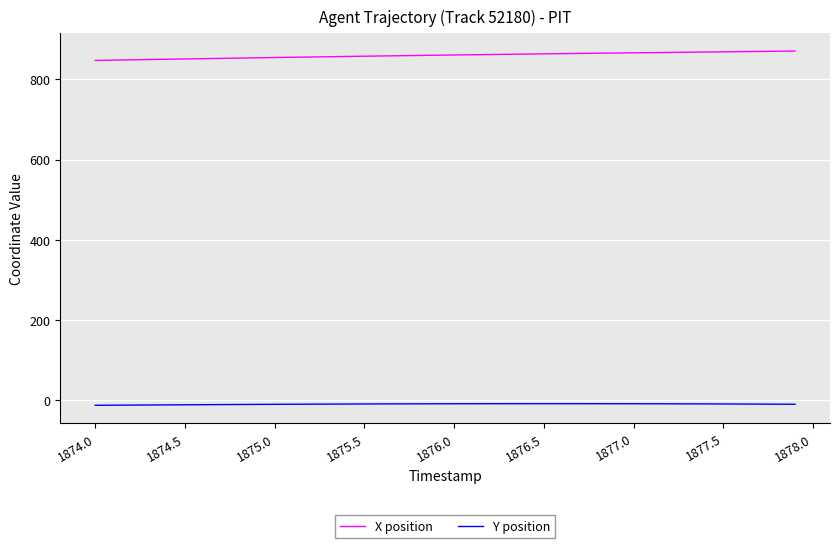

At how many categories does at least one series exceed 429?

40